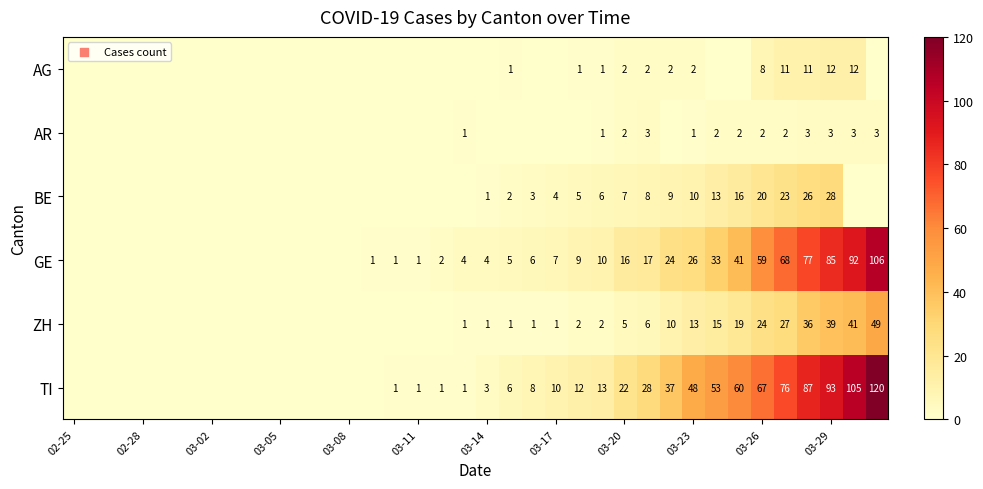

Is it true that GE equals 16 at 03-23?

False